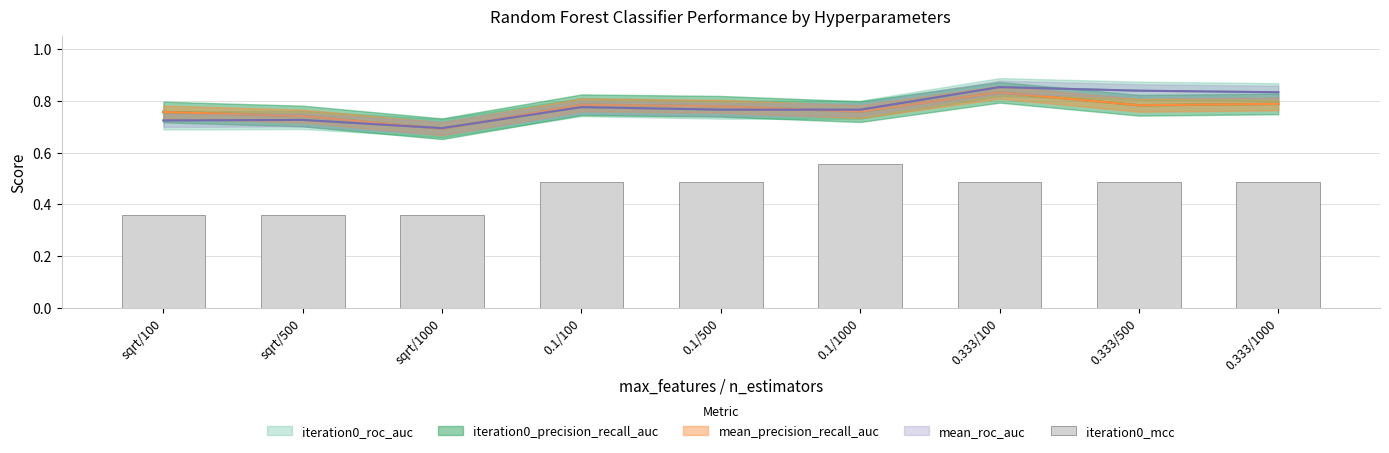

List the labels in order of value, smallest first.

sqrt/100, sqrt/500, sqrt/1000, 0.1/100, 0.1/500, 0.333/100, 0.333/500, 0.333/1000, 0.1/1000